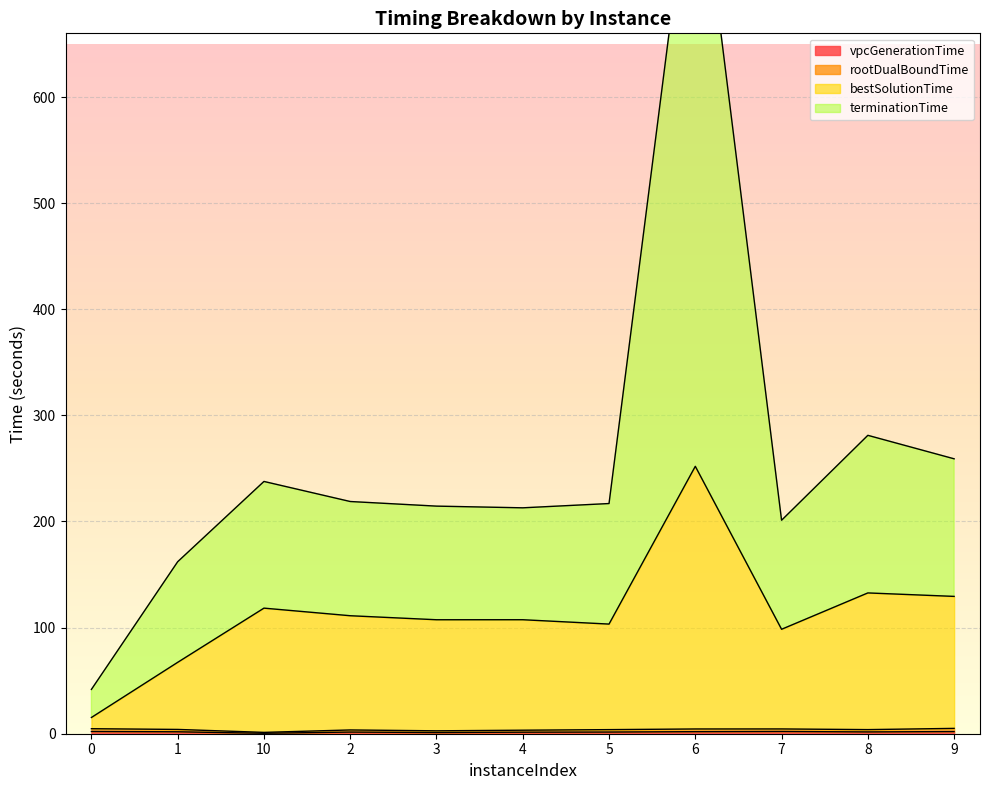

What is the difference between the maximum and minimum values in the terminationTime series?

812.2